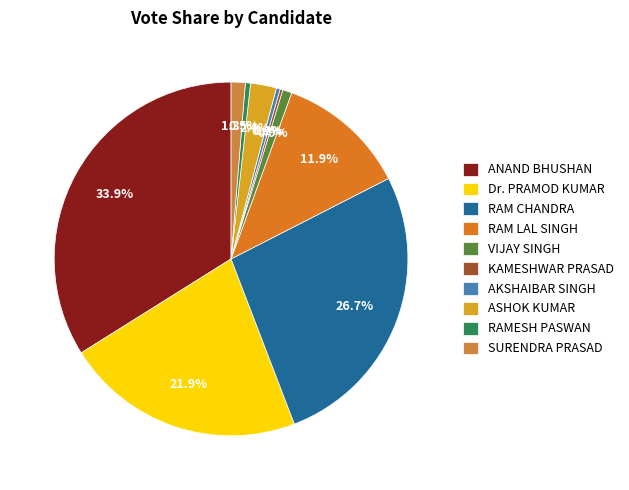

To the nearest percent, what is the average slice percentage?

10%